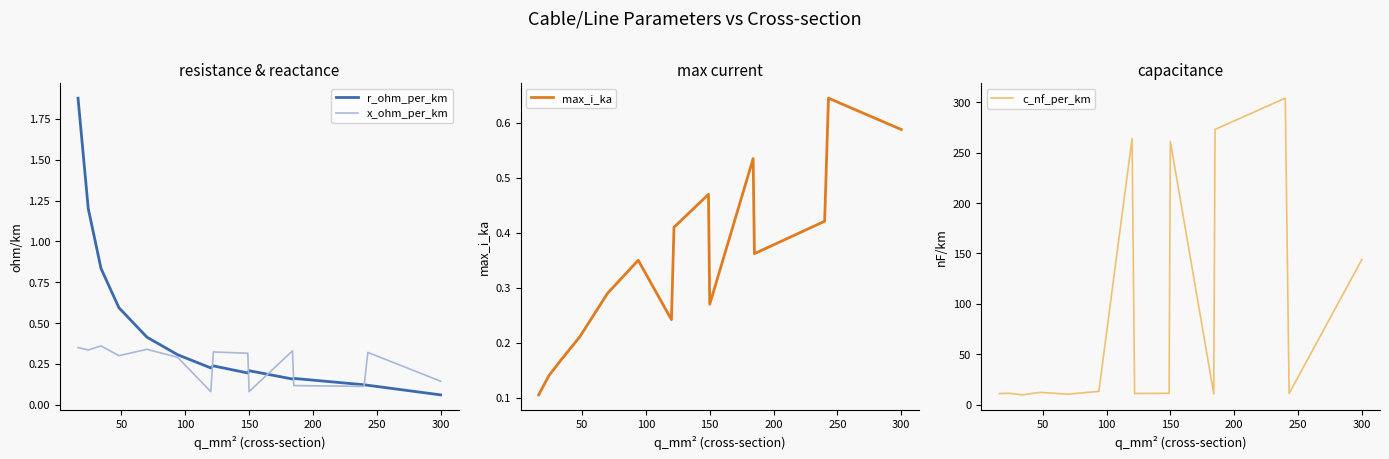

True or false: c_nf_per_km has a value of 144.0 at 300.

True